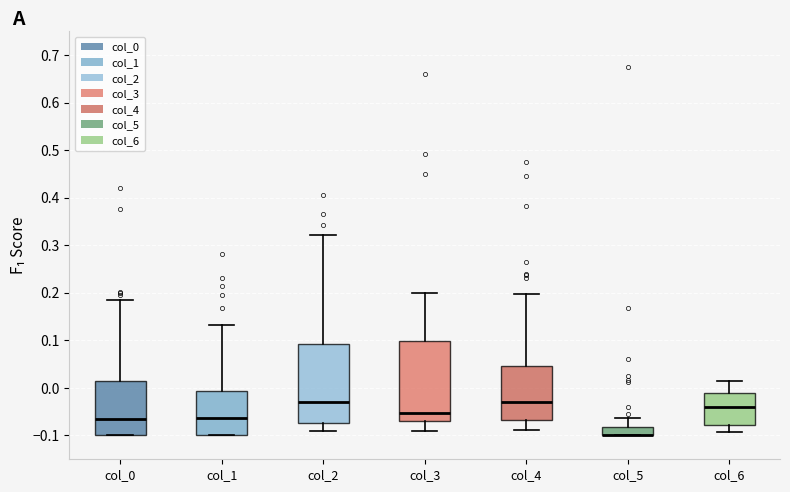

Reading left to right, read every box against the y-axis: the position of its median line, the range the box covers, and the ends of its whiskers. The values are not printed on the chart, so give them approximately, as read against the axis.

col_0: median -0.06, box -0.10 to 0.02, whiskers -0.10 to 0.18
col_1: median -0.06, box -0.10 to -0.01, whiskers -0.10 to 0.13
col_2: median -0.03, box -0.07 to 0.09, whiskers -0.09 to 0.32
col_3: median -0.05, box -0.07 to 0.10, whiskers -0.09 to 0.20
col_4: median -0.03, box -0.07 to 0.05, whiskers -0.09 to 0.20
col_5: median -0.10 (drawn on the box's lower edge), box -0.10 to -0.08, whiskers -0.10 to -0.06
col_6: median -0.04, box -0.08 to -0.01, whiskers -0.09 to 0.02